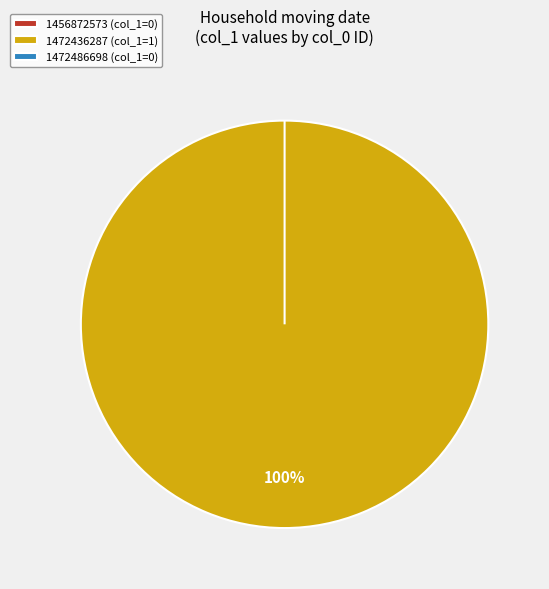

Does 1472486698 represent more than half of the total?

No